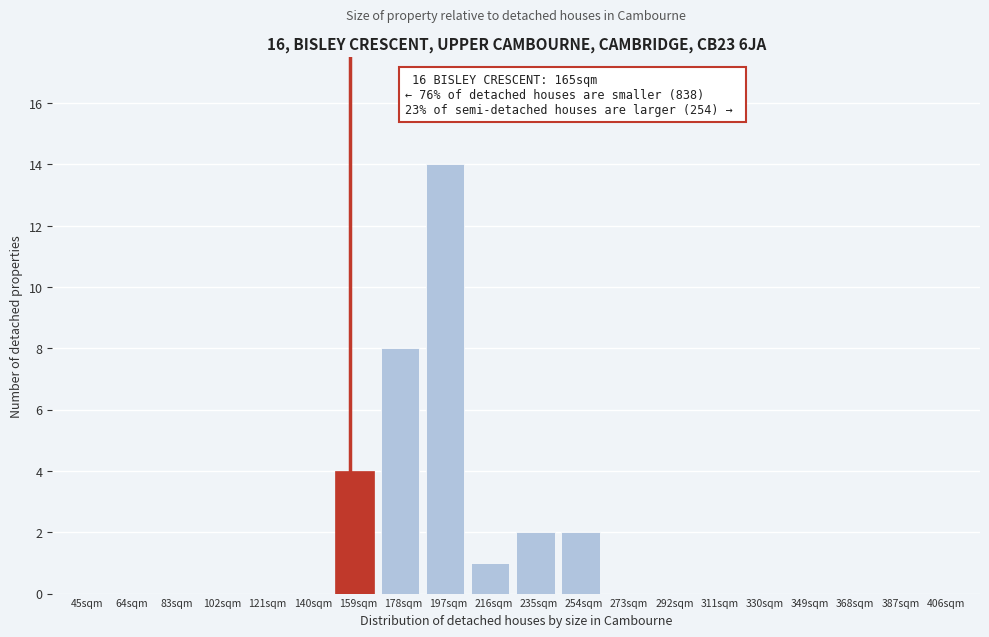

Reading right to left, extract all data points from this chart.

406sqm=0	387sqm=0	368sqm=0	349sqm=0	330sqm=0	311sqm=0	292sqm=0	273sqm=0	254sqm=2	235sqm=2	216sqm=1	197sqm=14	178sqm=8	159sqm=4	140sqm=0	121sqm=0	102sqm=0	83sqm=0	64sqm=0	45sqm=0